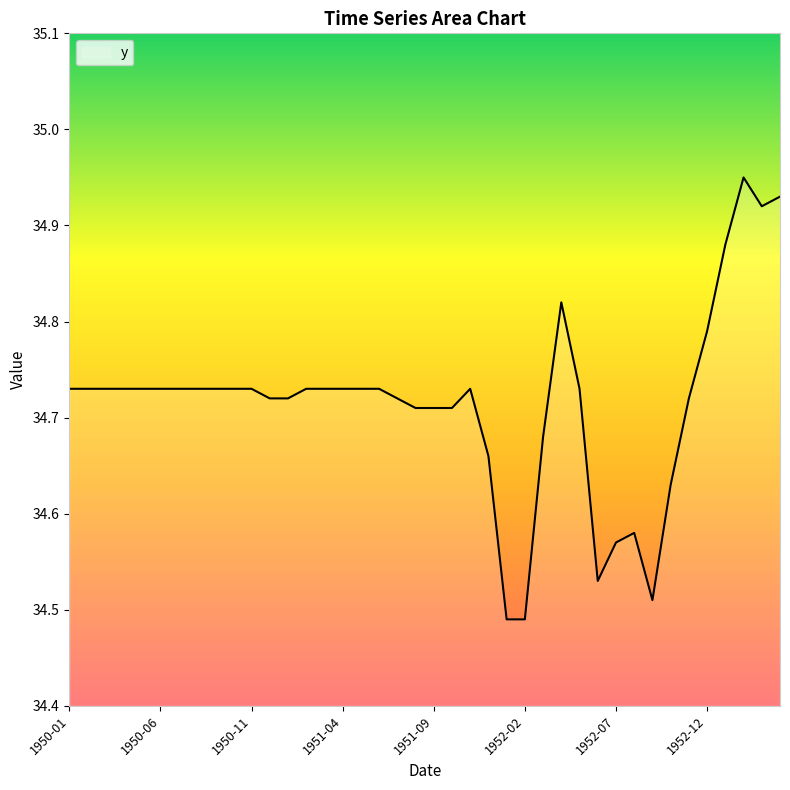

What is the difference between the maximum and minimum values?

0.5